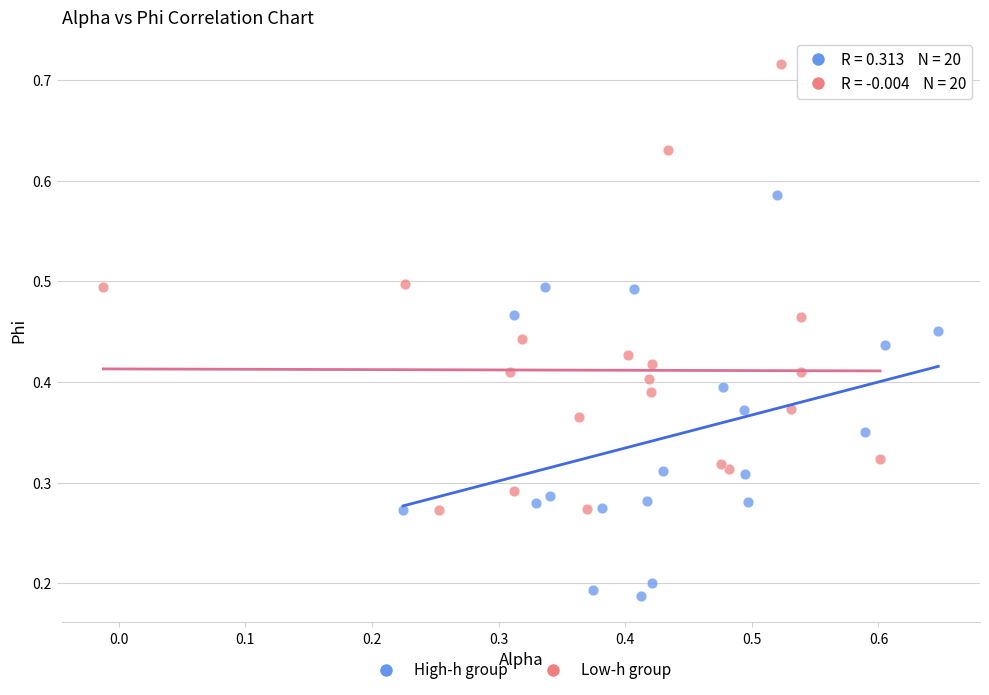

Which series has the largest Y range (max minus min)?

Low-h group